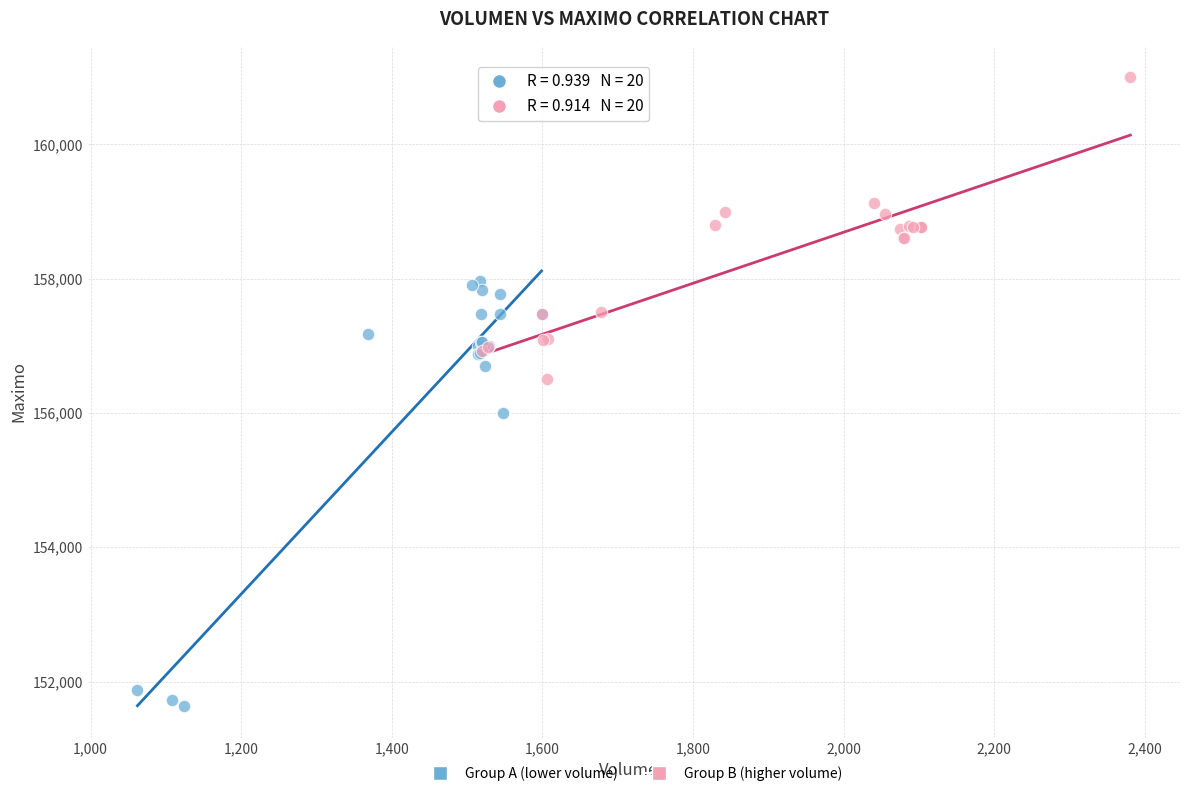

Which series has the widest spread of Y values?

Group A (lower volume)